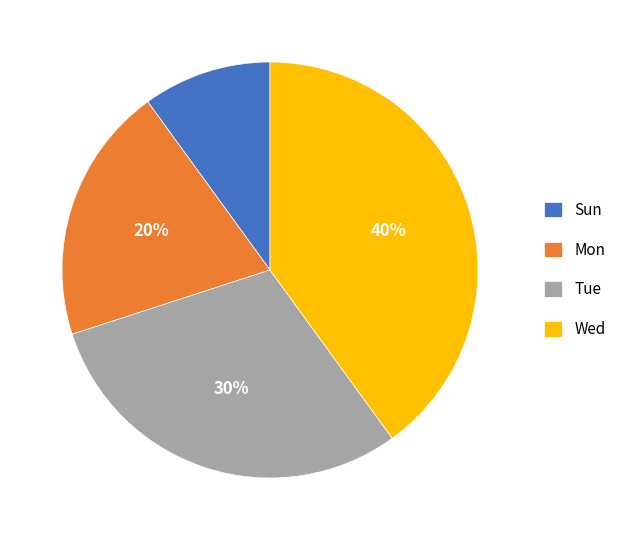

Does Wed represent more than half of the total?

No